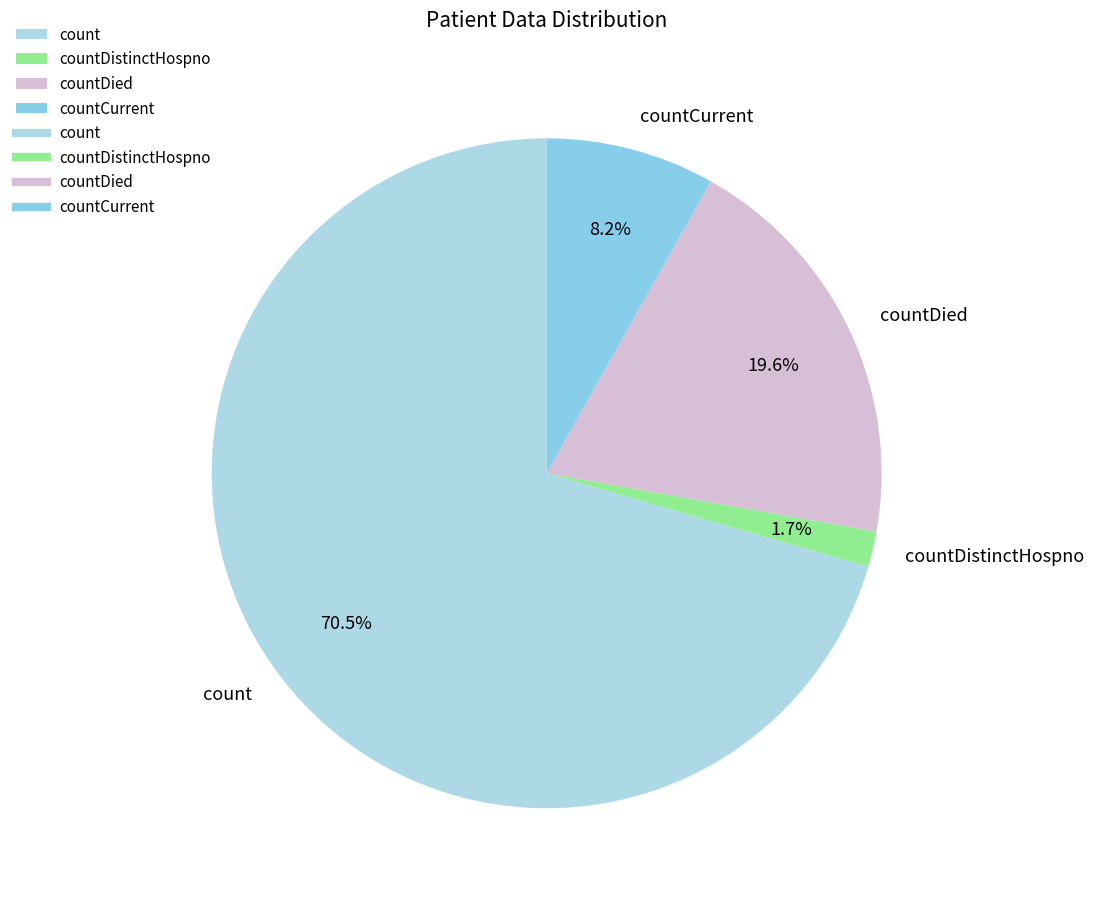

Rank the categories by value from highest to lowest.

count, countDied, countCurrent, countDistinctHospno